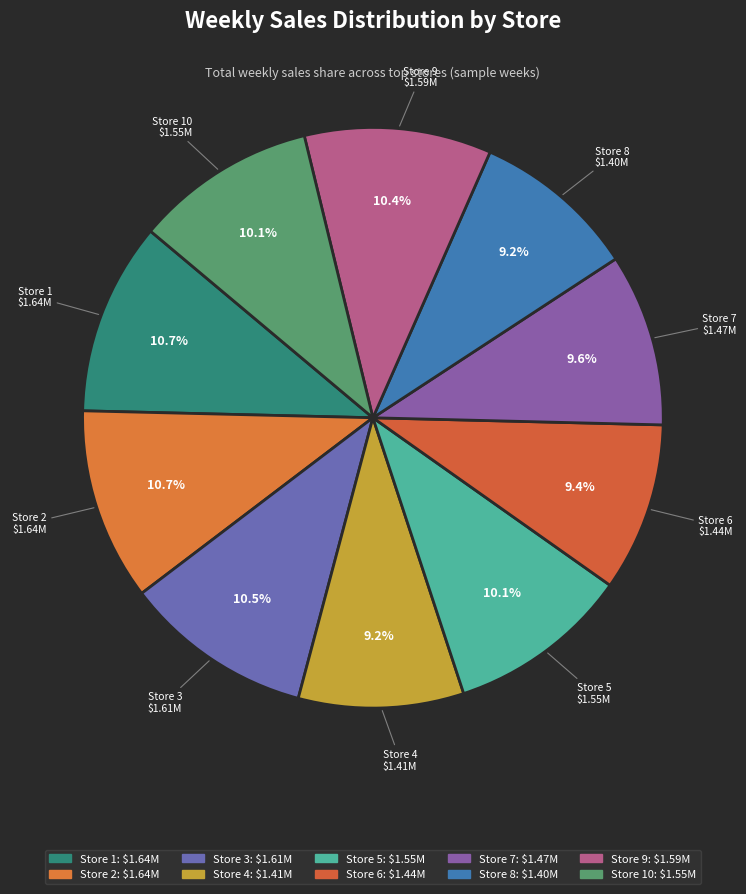

Is there any slice that represents more than half of the pie?

No